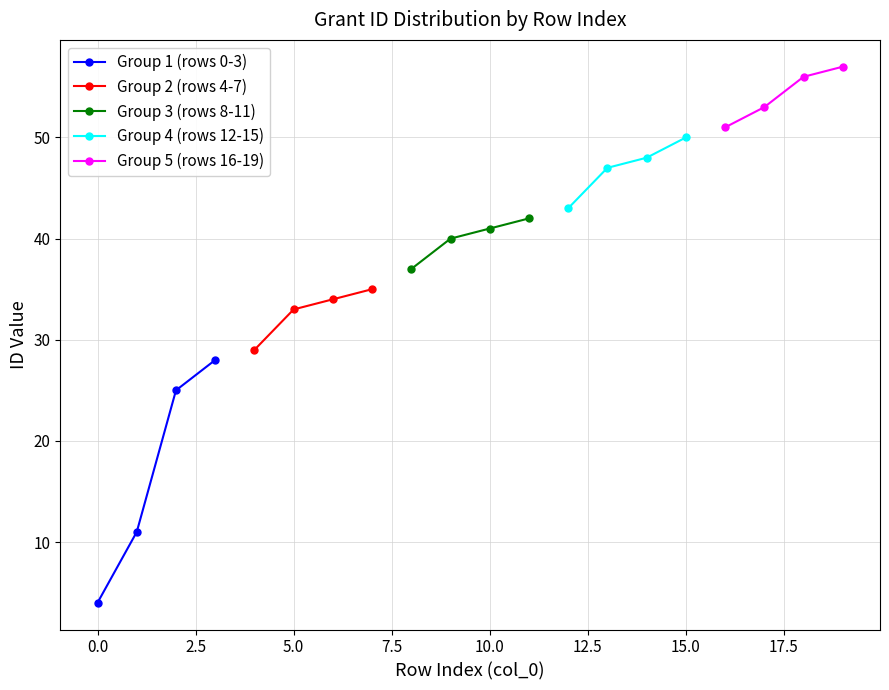

Does the chart have visible grid lines?

Yes